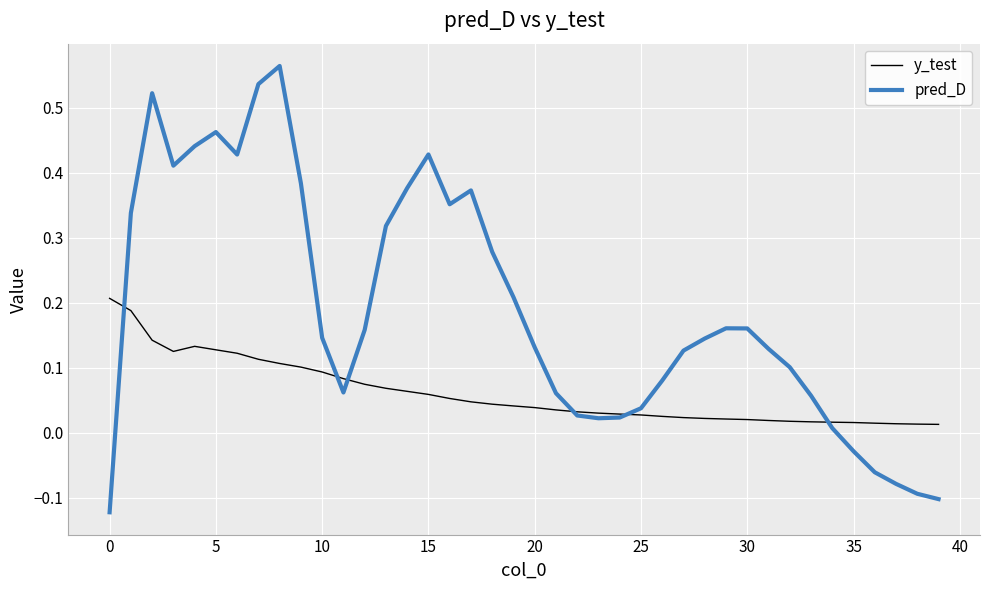

Which series has the largest range (max minus min)?

pred_D